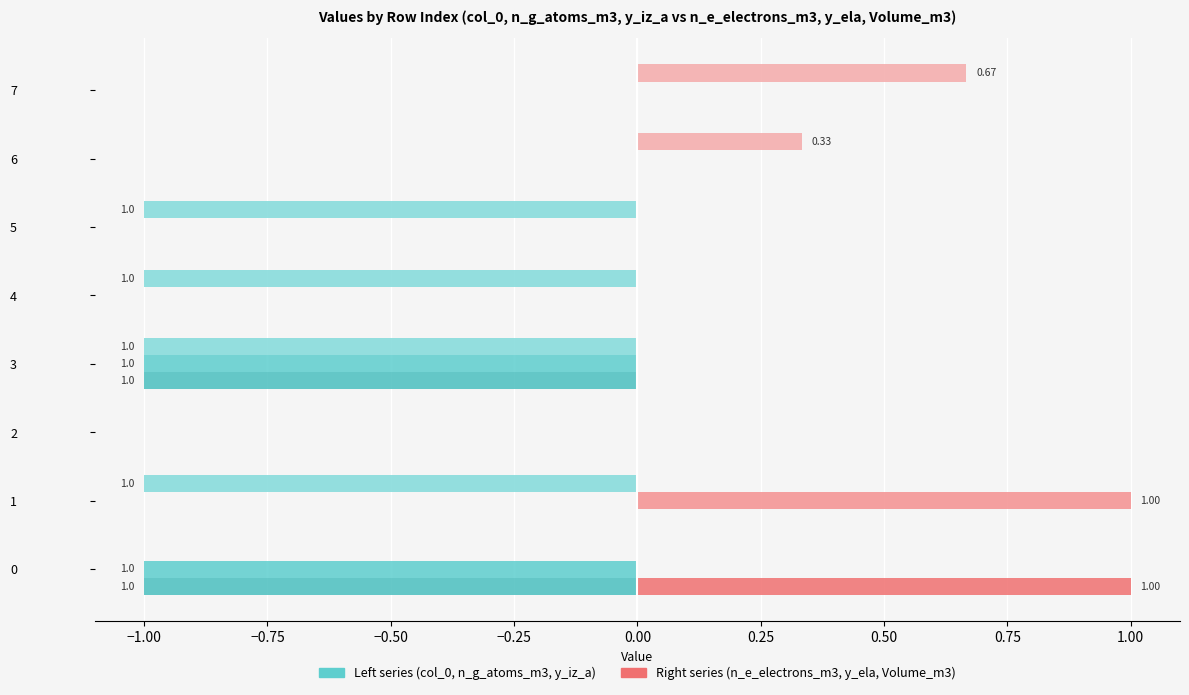

Count the number of data series in this chart.

6